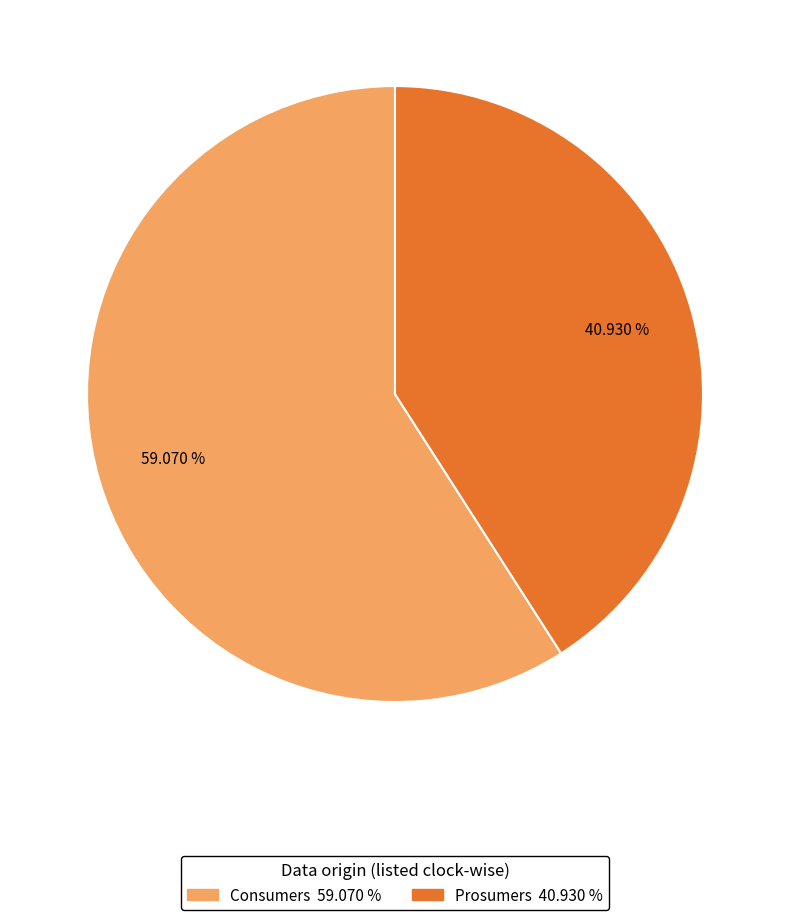

What is the majority slice?

Consumers